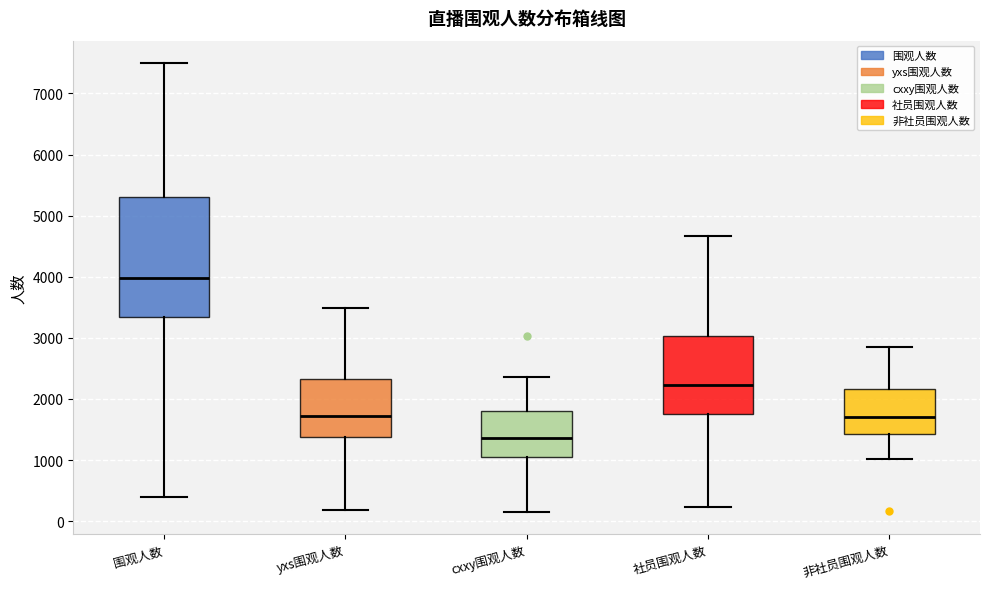

Reading left to right, read every box against the y-axis: the position of its median line, the range the box covers, and the ends of its whiskers. The values are not printed on the chart, so give them approximately, as read against the axis.

围观人数: median 4000, box 3300 to 5300, whiskers 400 to 7500
yxs围观人数: median 1700, box 1400 to 2300, whiskers 200 to 3500
cxxy围观人数: median 1400, box 1100 to 1800, whiskers 200 to 2400
社员围观人数: median 2200, box 1800 to 3000, whiskers 200 to 4700
非社员围观人数: median 1700, box 1400 to 2200, whiskers 1000 to 2900